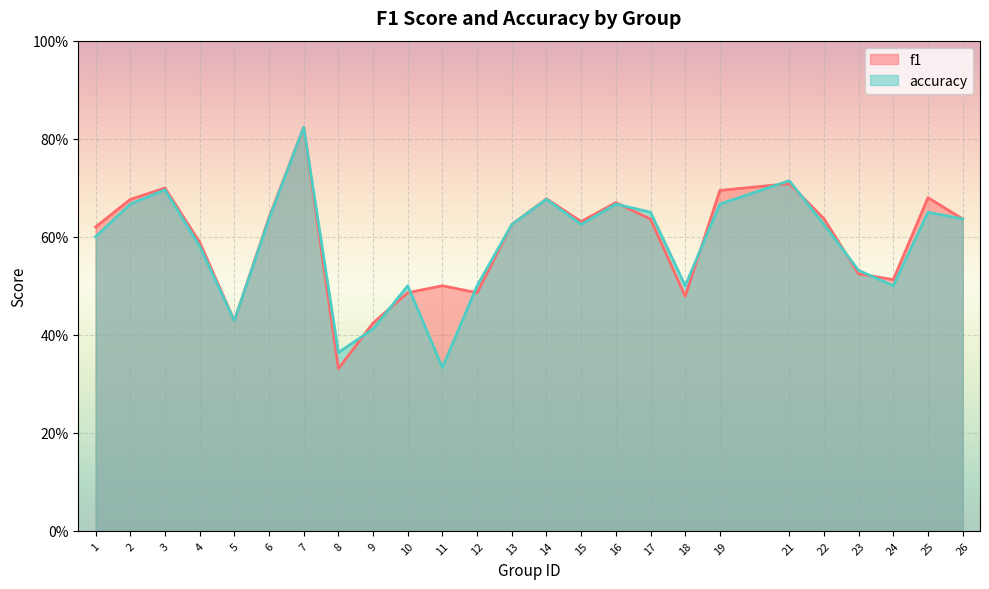

Reading left to right, list all the values displayed in this chart.

f1: 1=0.6	2=0.7	3=0.7	4=0.6	5=0.4	6=0.6	7=0.8	8=0.3	9=0.4	10=0.5	11=0.5	12=0.5	13=0.6	14=0.7	15=0.6	16=0.7	17=0.6	18=0.5	19=0.7	21=0.7	22=0.6	23=0.5	24=0.5	25=0.7	26=0.6
accuracy: 1=0.6	2=0.7	3=0.7	4=0.6	5=0.4	6=0.6	7=0.8	8=0.4	9=0.4	10=0.5	11=0.3	12=0.5	13=0.6	14=0.7	15=0.6	16=0.7	17=0.7	18=0.5	19=0.7	21=0.7	22=0.6	23=0.5	24=0.5	25=0.7	26=0.6